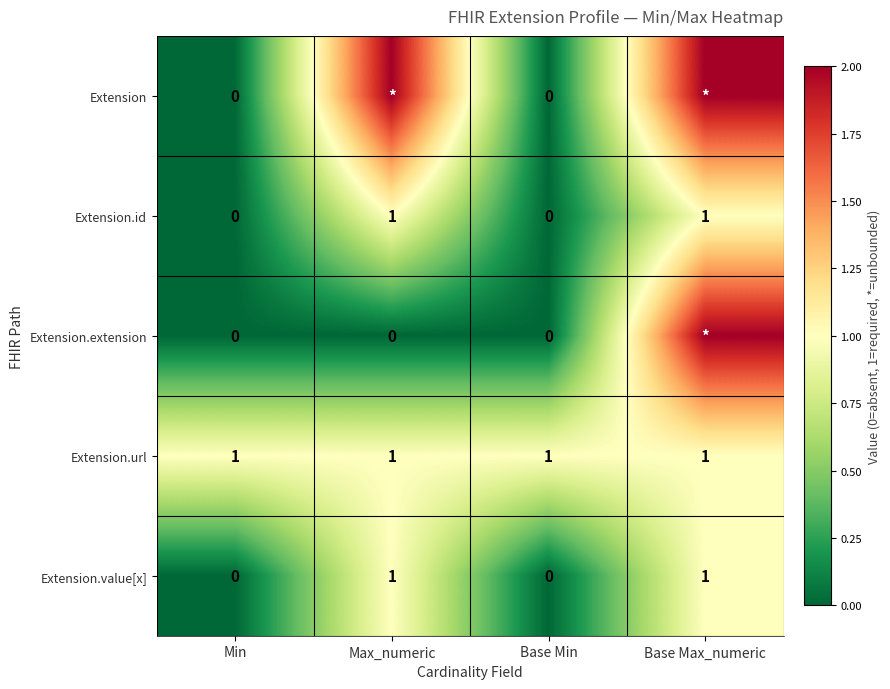

What is the maximum value shown in the chart?

2